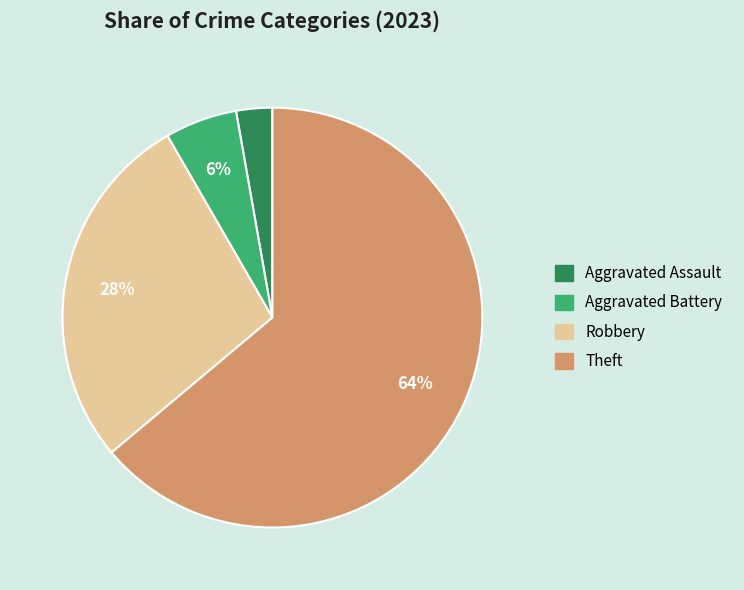

Combined, do Aggravated Assault and Theft account for over 50%?

Yes